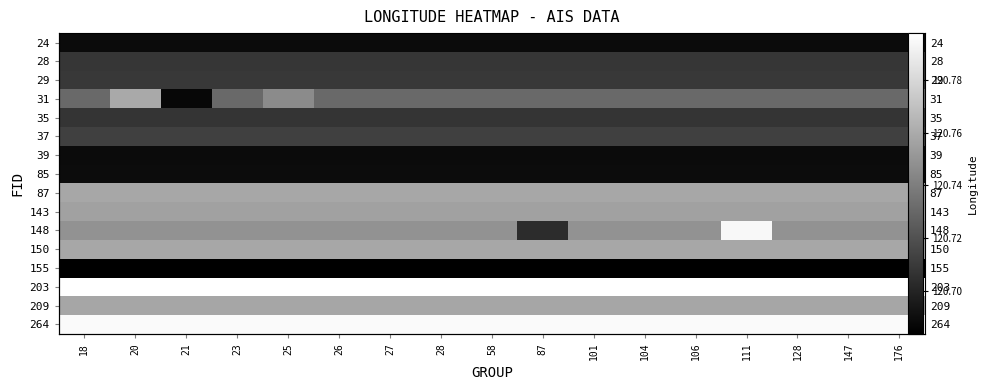

Reading left to right, list all the values displayed in this chart.

row_0: 18=120.7	20=120.7	21=120.7	23=120.7	25=120.7	26=120.7	27=120.7	28=120.7	58=120.7	87=120.7	101=120.7	104=120.7	106=120.7	111=120.7	128=120.7	147=120.7	176=120.7
row_1: 18=120.7	20=120.7	21=120.7	23=120.7	25=120.7	26=120.7	27=120.7	28=120.7	58=120.7	87=120.7	101=120.7	104=120.7	106=120.7	111=120.7	128=120.7	147=120.7	176=120.7
row_2: 18=120.7	20=120.7	21=120.7	23=120.7	25=120.7	26=120.7	27=120.7	28=120.7	58=120.7	87=120.7	101=120.7	104=120.7	106=120.7	111=120.7	128=120.7	147=120.7	176=120.7
row_3: 18=120.7	20=120.8	21=120.7	23=120.7	25=120.7	26=120.7	27=120.7	28=120.7	58=120.7	87=120.7	101=120.7	104=120.7	106=120.7	111=120.7	128=120.7	147=120.7	176=120.7
row_4: 18=120.7	20=120.7	21=120.7	23=120.7	25=120.7	26=120.7	27=120.7	28=120.7	58=120.7	87=120.7	101=120.7	104=120.7	106=120.7	111=120.7	128=120.7	147=120.7	176=120.7
row_5: 18=120.7	20=120.7	21=120.7	23=120.7	25=120.7	26=120.7	27=120.7	28=120.7	58=120.7	87=120.7	101=120.7	104=120.7	106=120.7	111=120.7	128=120.7	147=120.7	176=120.7
row_6: 18=120.7	20=120.7	21=120.7	23=120.7	25=120.7	26=120.7	27=120.7	28=120.7	58=120.7	87=120.7	101=120.7	104=120.7	106=120.7	111=120.7	128=120.7	147=120.7	176=120.7
row_7: 18=120.7	20=120.7	21=120.7	23=120.7	25=120.7	26=120.7	27=120.7	28=120.7	58=120.7	87=120.7	101=120.7	104=120.7	106=120.7	111=120.7	128=120.7	147=120.7	176=120.7
row_8: 18=120.8	20=120.8	21=120.8	23=120.8	25=120.8	26=120.8	27=120.8	28=120.8	58=120.8	87=120.8	101=120.8	104=120.8	106=120.8	111=120.8	128=120.8	147=120.8	176=120.8
row_9: 18=120.8	20=120.8	21=120.8	23=120.8	25=120.8	26=120.8	27=120.8	28=120.8	58=120.8	87=120.8	101=120.8	104=120.8	106=120.8	111=120.8	128=120.8	147=120.8	176=120.8
row_10: 18=120.7	20=120.7	21=120.7	23=120.7	25=120.7	26=120.7	27=120.7	28=120.7	58=120.7	87=120.7	101=120.7	104=120.7	106=120.7	111=120.8	128=120.7	147=120.7	176=120.7
row_11: 18=120.8	20=120.8	21=120.8	23=120.8	25=120.8	26=120.8	27=120.8	28=120.8	58=120.8	87=120.8	101=120.8	104=120.8	106=120.8	111=120.8	128=120.8	147=120.8	176=120.8
row_12: 18=120.7	20=120.7	21=120.7	23=120.7	25=120.7	26=120.7	27=120.7	28=120.7	58=120.7	87=120.7	101=120.7	104=120.7	106=120.7	111=120.7	128=120.7	147=120.7	176=120.7
row_13: 18=120.8	20=120.8	21=120.8	23=120.8	25=120.8	26=120.8	27=120.8	28=120.8	58=120.8	87=120.8	101=120.8	104=120.8	106=120.8	111=120.8	128=120.8	147=120.8	176=120.8
row_14: 18=120.8	20=120.8	21=120.8	23=120.8	25=120.8	26=120.8	27=120.8	28=120.8	58=120.8	87=120.8	101=120.8	104=120.8	106=120.8	111=120.8	128=120.8	147=120.8	176=120.8
row_15: 18=120.8	20=120.8	21=120.8	23=120.8	25=120.8	26=120.8	27=120.8	28=120.8	58=120.8	87=120.8	101=120.8	104=120.8	106=120.8	111=120.8	128=120.8	147=120.8	176=120.8